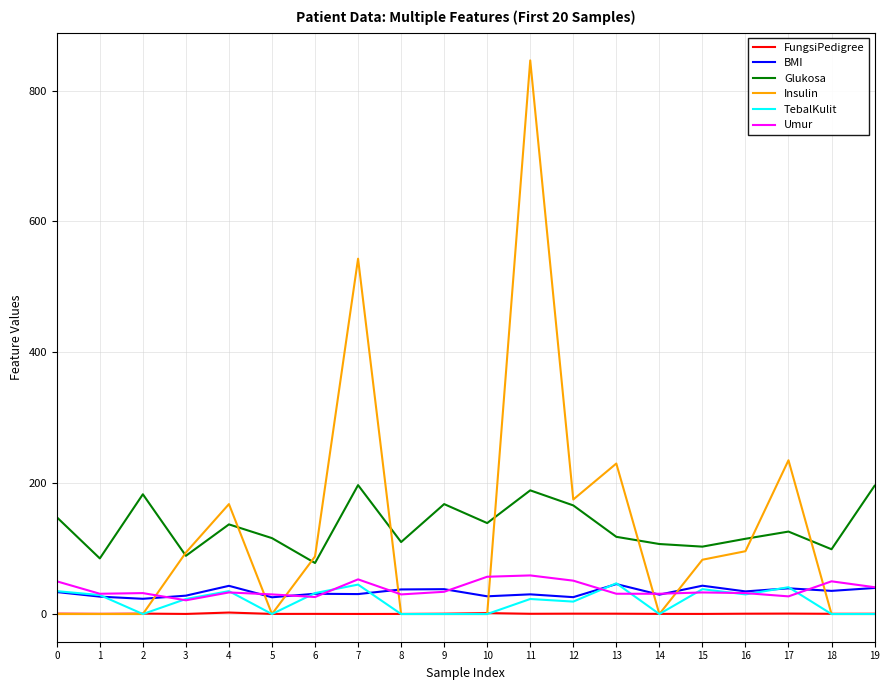

Is the value of Glukosa at 10 greater than the value of BMI at 5?

Yes